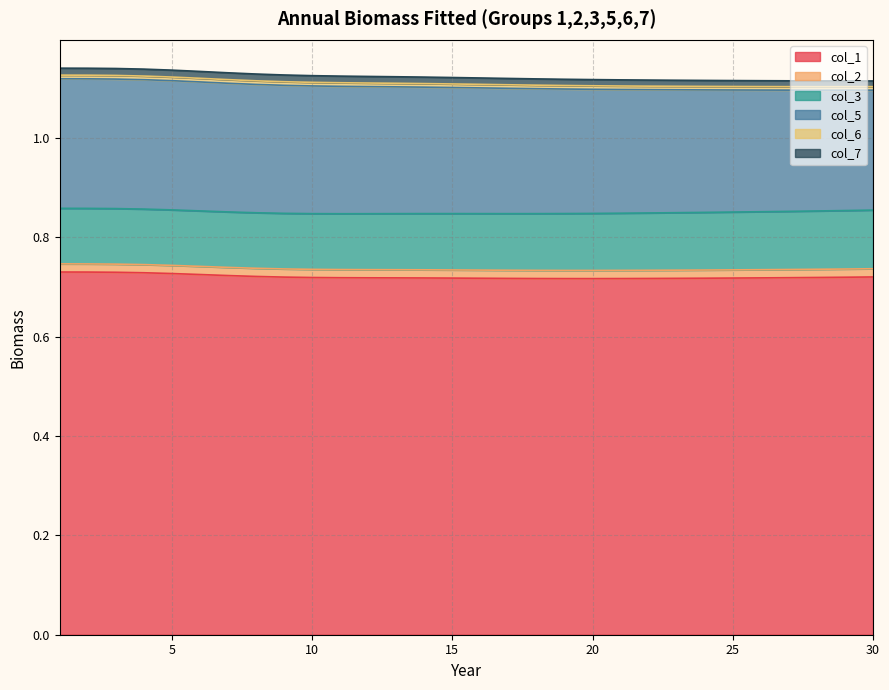

The col_5 series shows 0.2 at 27. True or false?

True